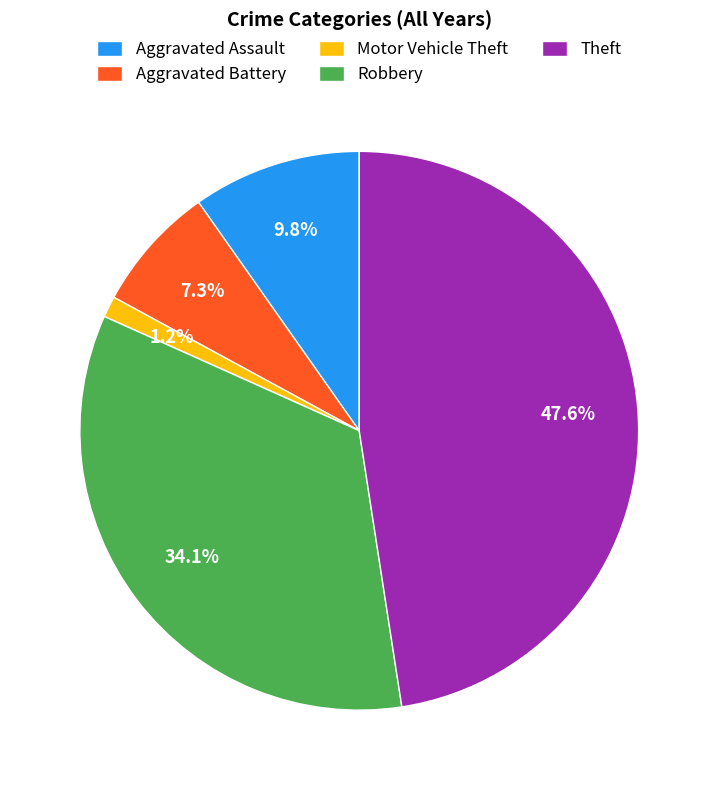

Does any single category account for the majority?

No